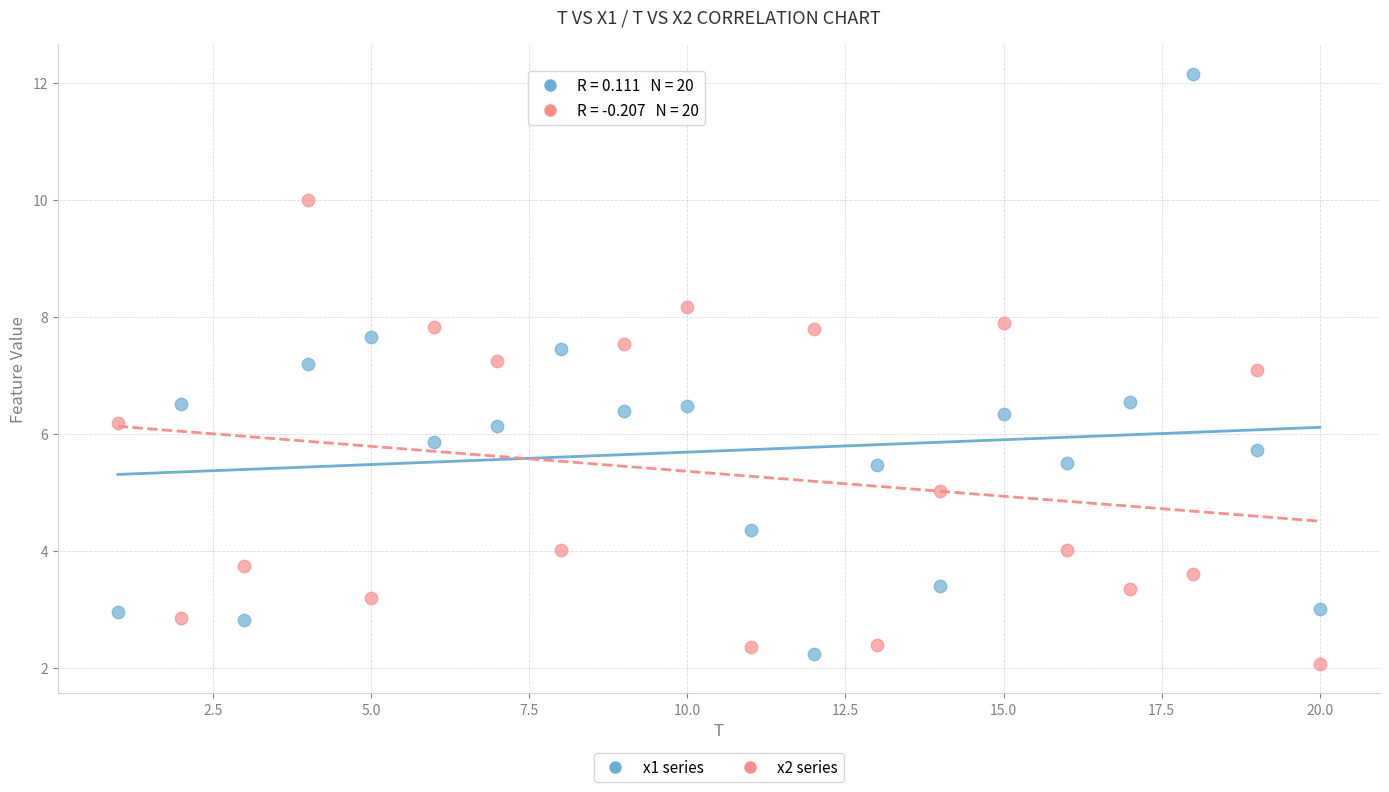

Which series reaches the maximum Y coordinate?

x1 series